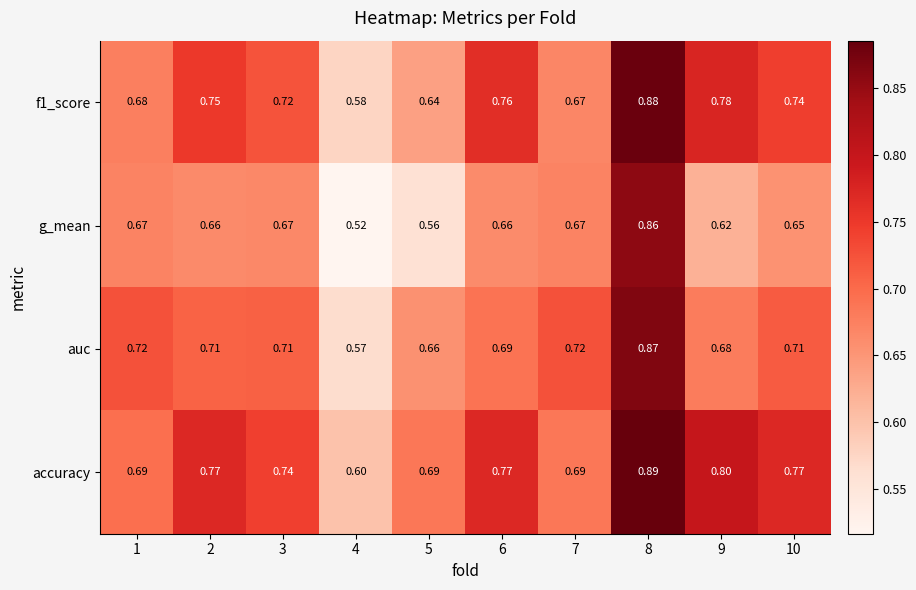

How many series are shown in this chart?

4